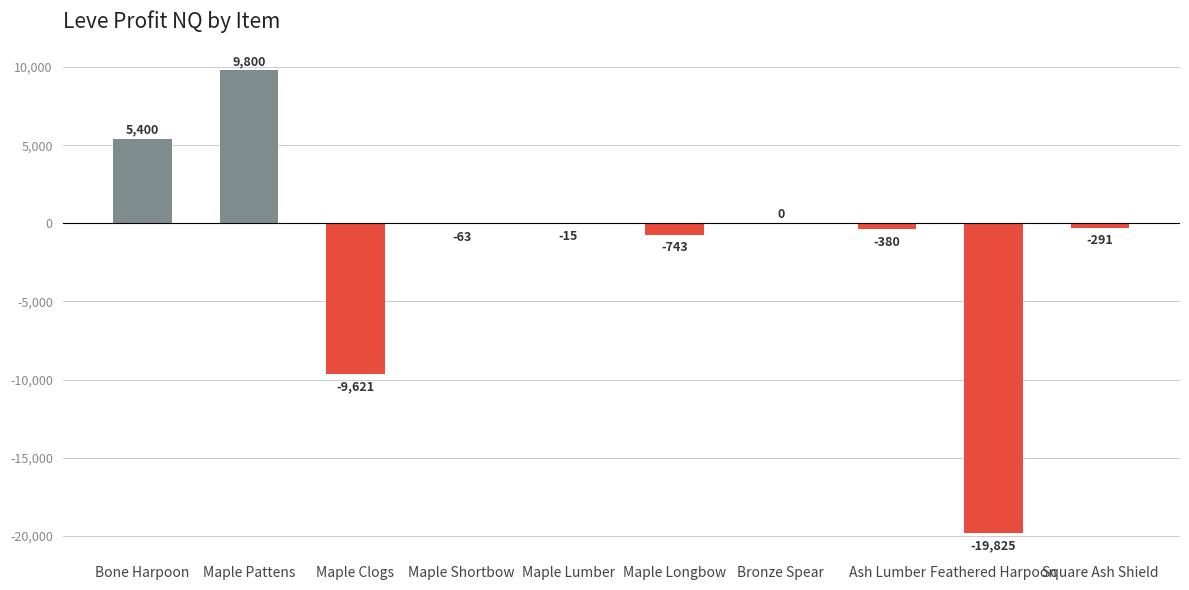

Which label corresponds to the largest value in the chart?

Maple Pattens